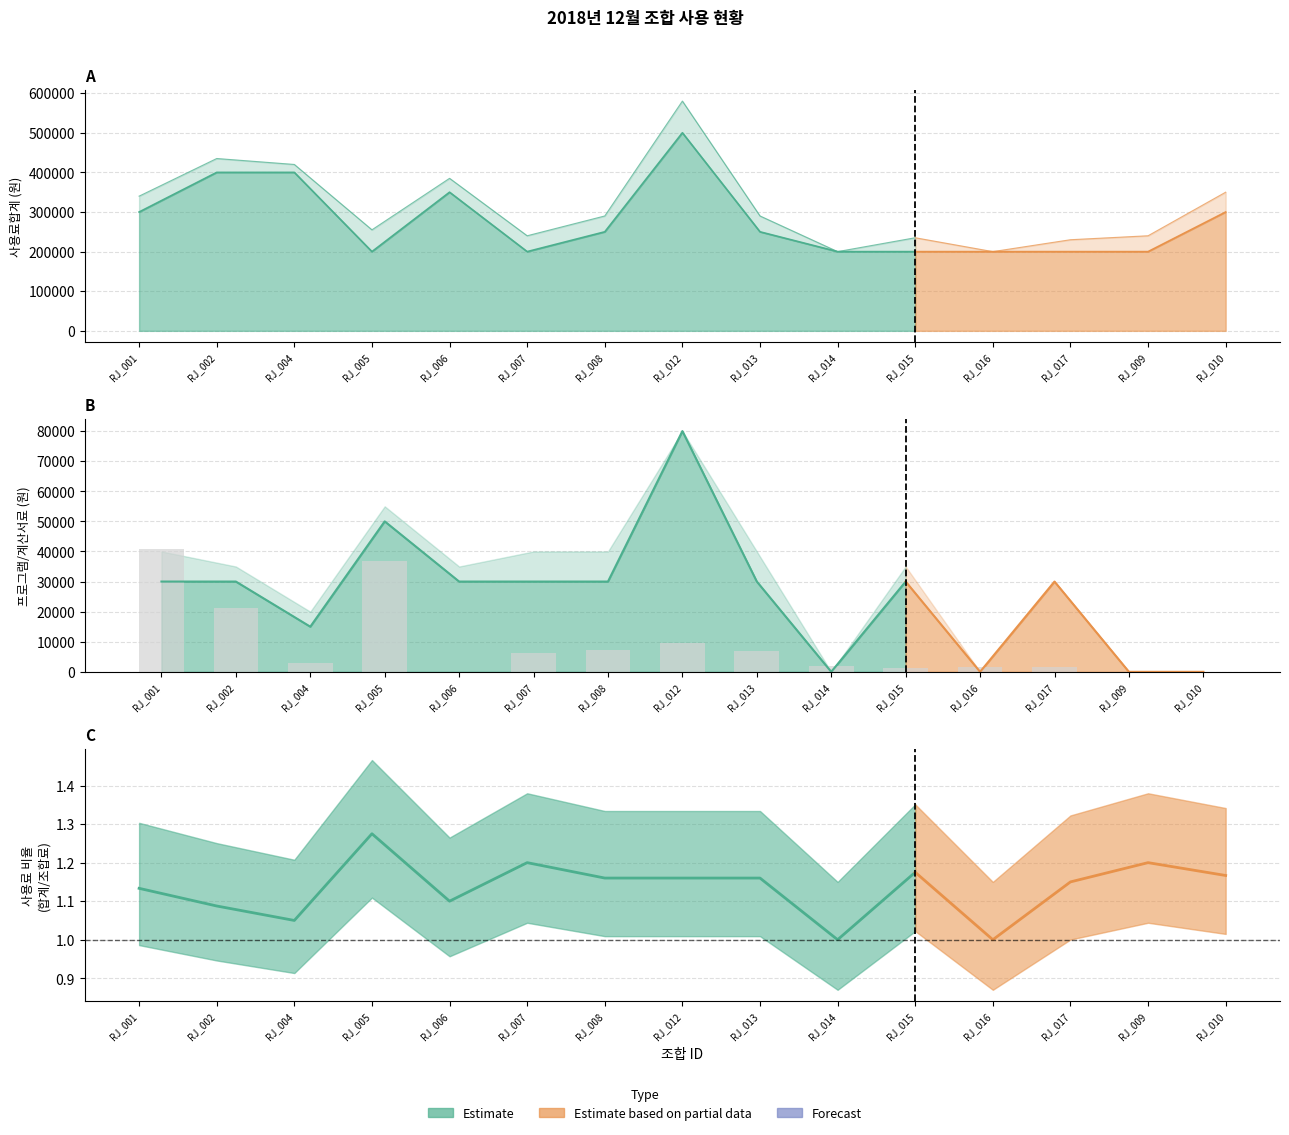

Where is the data nearest to the value 20400?

RJ_002